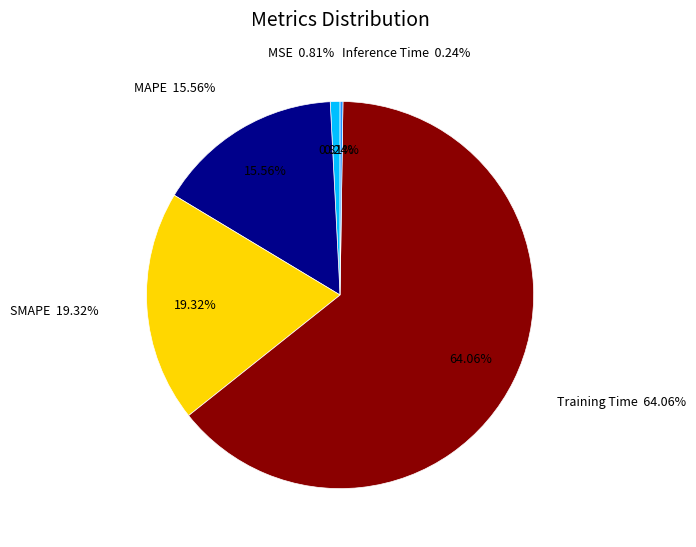

To the nearest percent, what is the average slice percentage?

20%